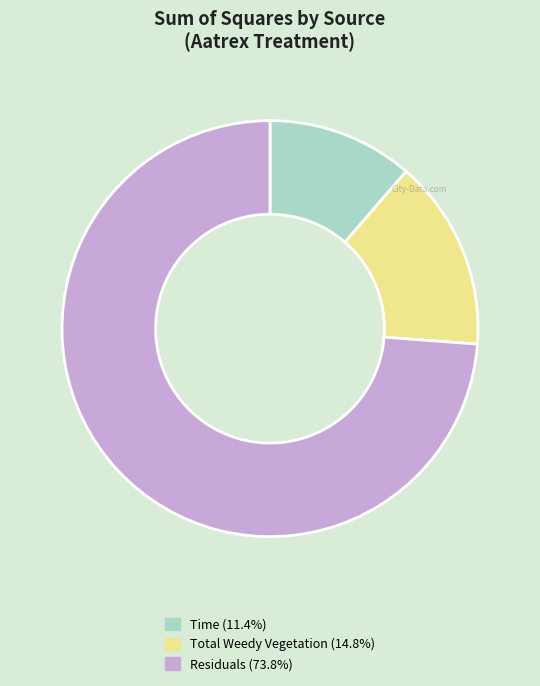

Is there a majority slice in this chart?

Yes